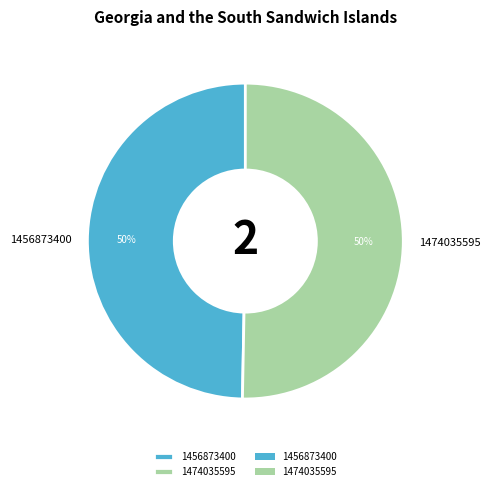

What is the majority slice?

1474035595